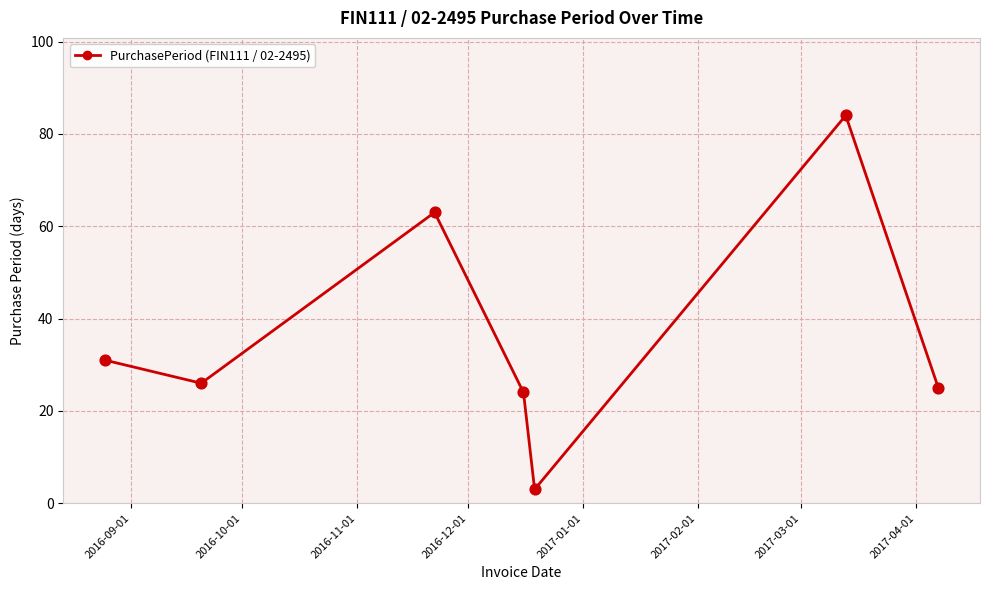

True or false: there are more than 2 points higher than both neighbors.

False